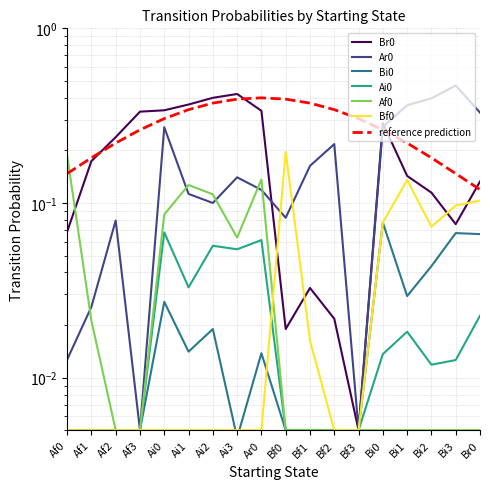

List the series in order of their peak value, lowest first.

Ai0, Bi0, Af0, Bf0, Br0, Ar0